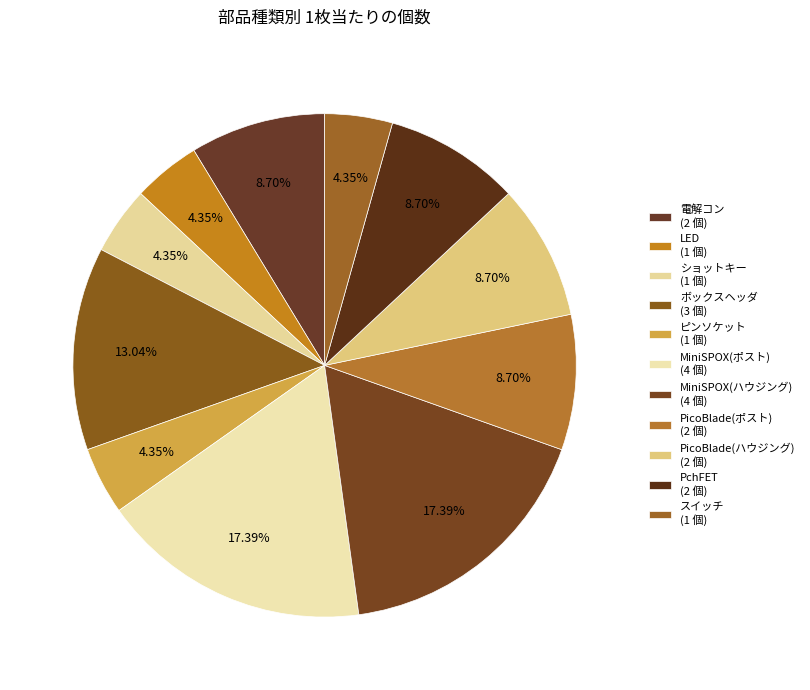

True or false: ボックスヘッダ accounts for 26% of the total.

False